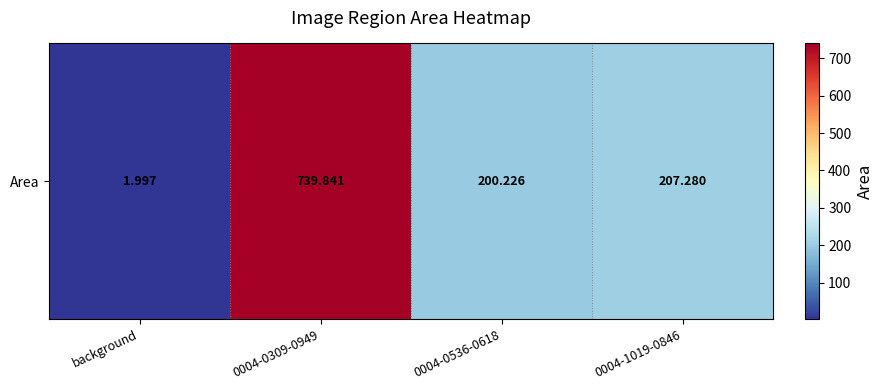

Reading right to left, transcribe all the data shown in this chart.

0004-1019-0846=207.3	0004-0536-0618=200.2	0004-0309-0949=739.8	background=2.0